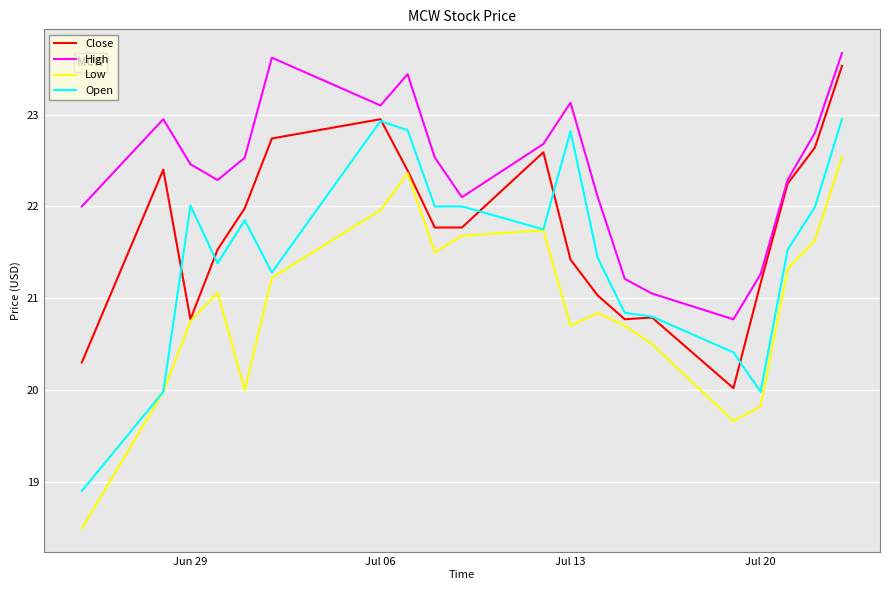

List the series in order of their overall mean, lowest first.

Low, Open, Close, High